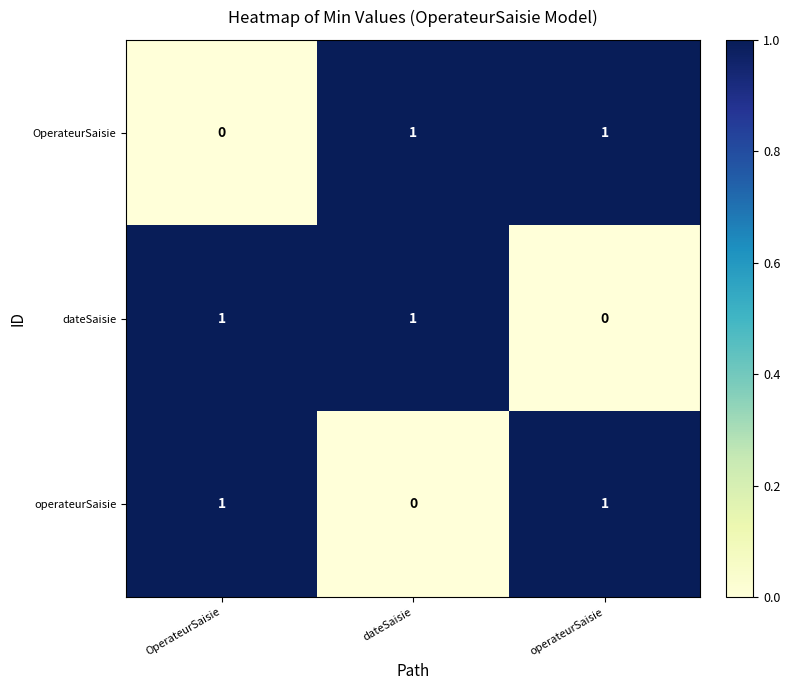

Reading left to right, list all the values displayed in this chart.

OperateurSaisie: OperateurSaisie=0	dateSaisie=1	operateurSaisie=1
dateSaisie: OperateurSaisie=1	dateSaisie=1	operateurSaisie=0
operateurSaisie: OperateurSaisie=1	dateSaisie=0	operateurSaisie=1